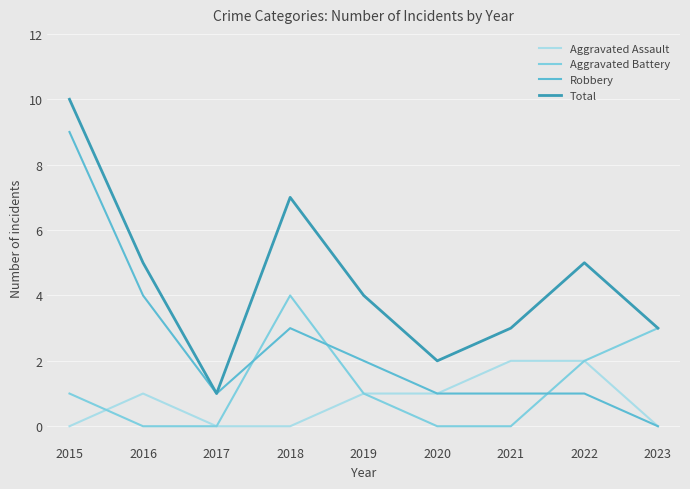

The Aggravated Battery series shows 2 at 2015. True or false?

False